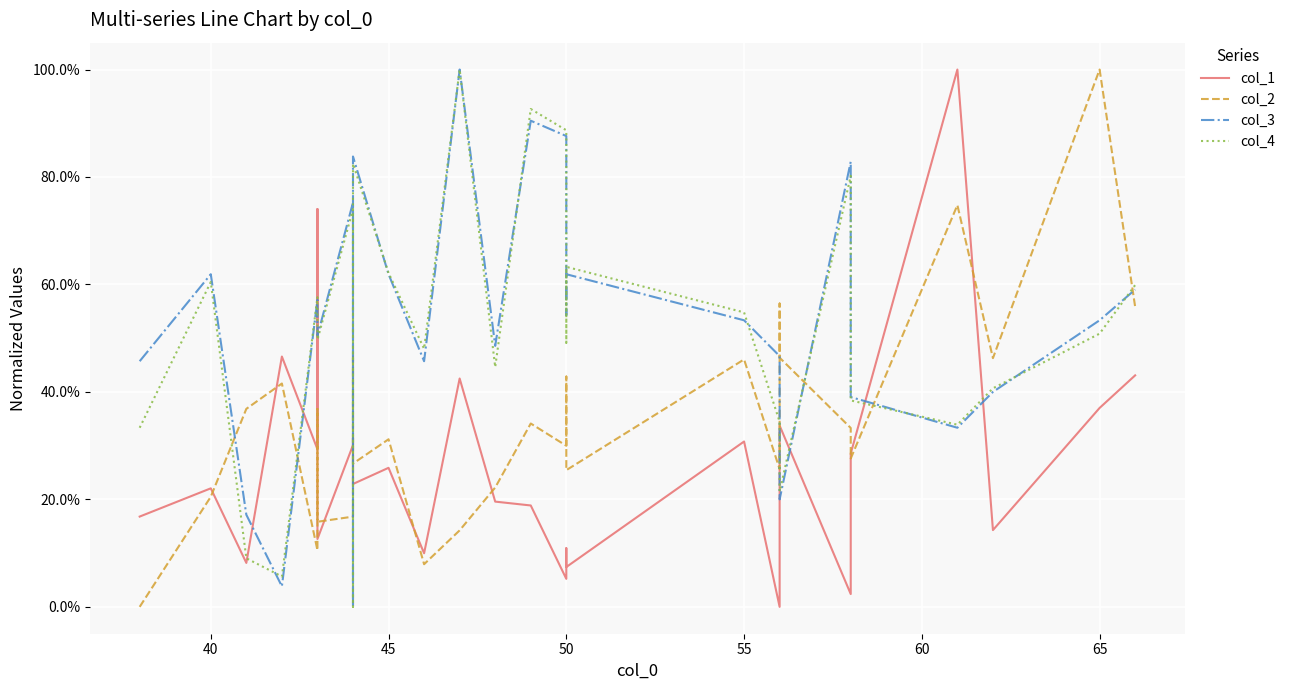

List the series in order of their peak value, lowest first.

col_1, col_2, col_3, col_4